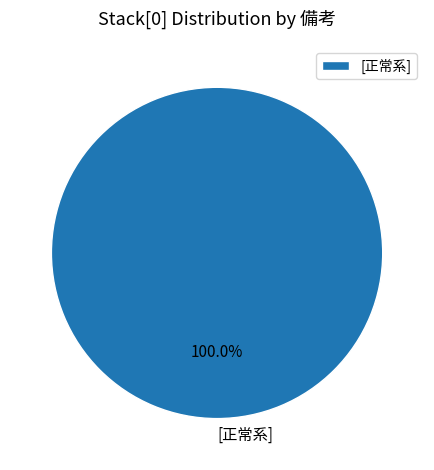

Rank the categories by value from lowest to highest.

[正常系]